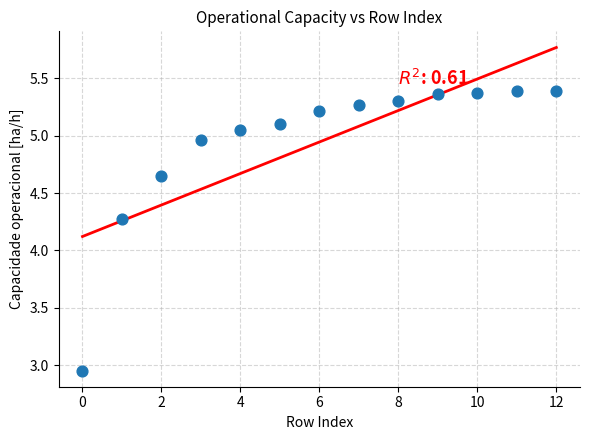

What is the range of Y values (max minus min)?

2.4